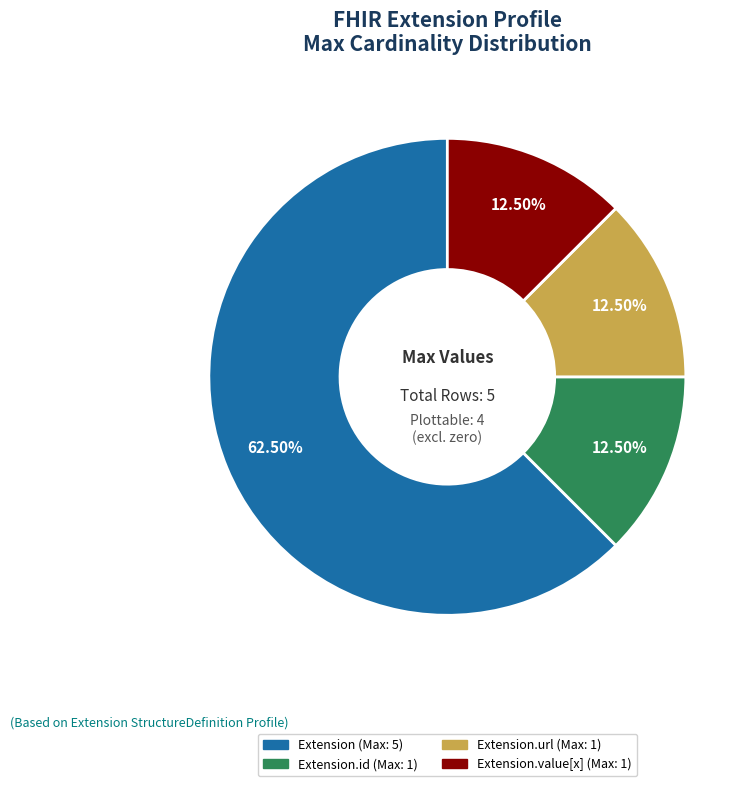

To the nearest percent, what is the average slice percentage?

25%